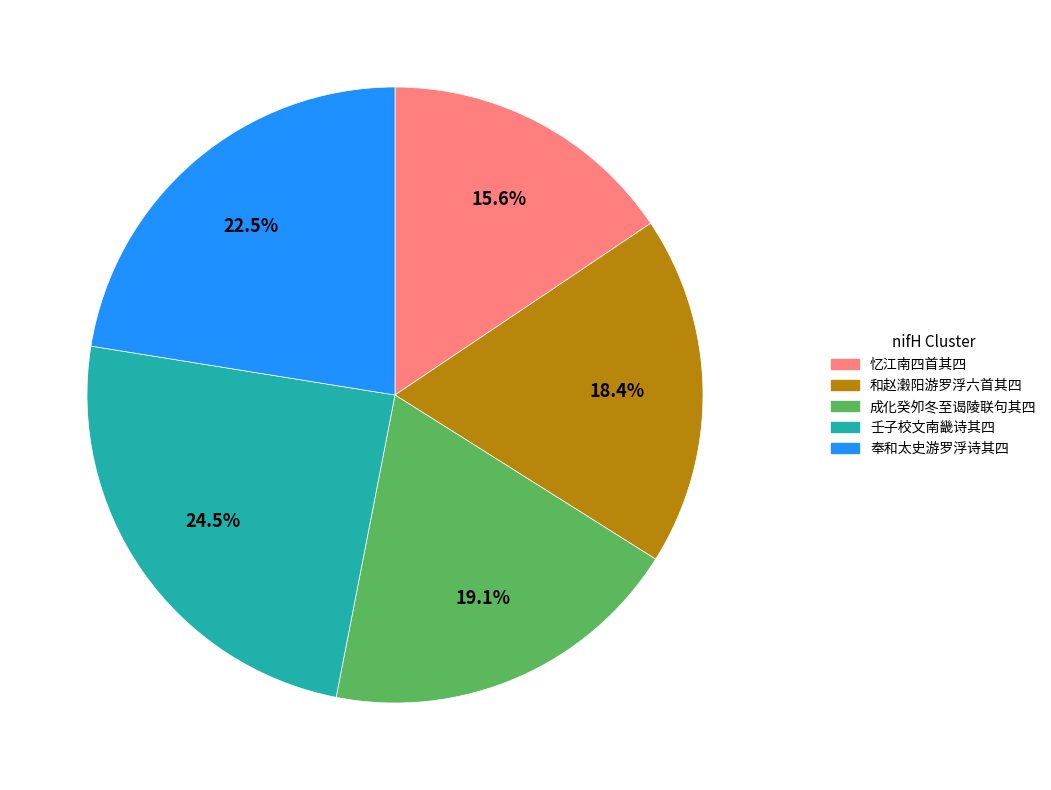

How many slices are in this pie chart?

5